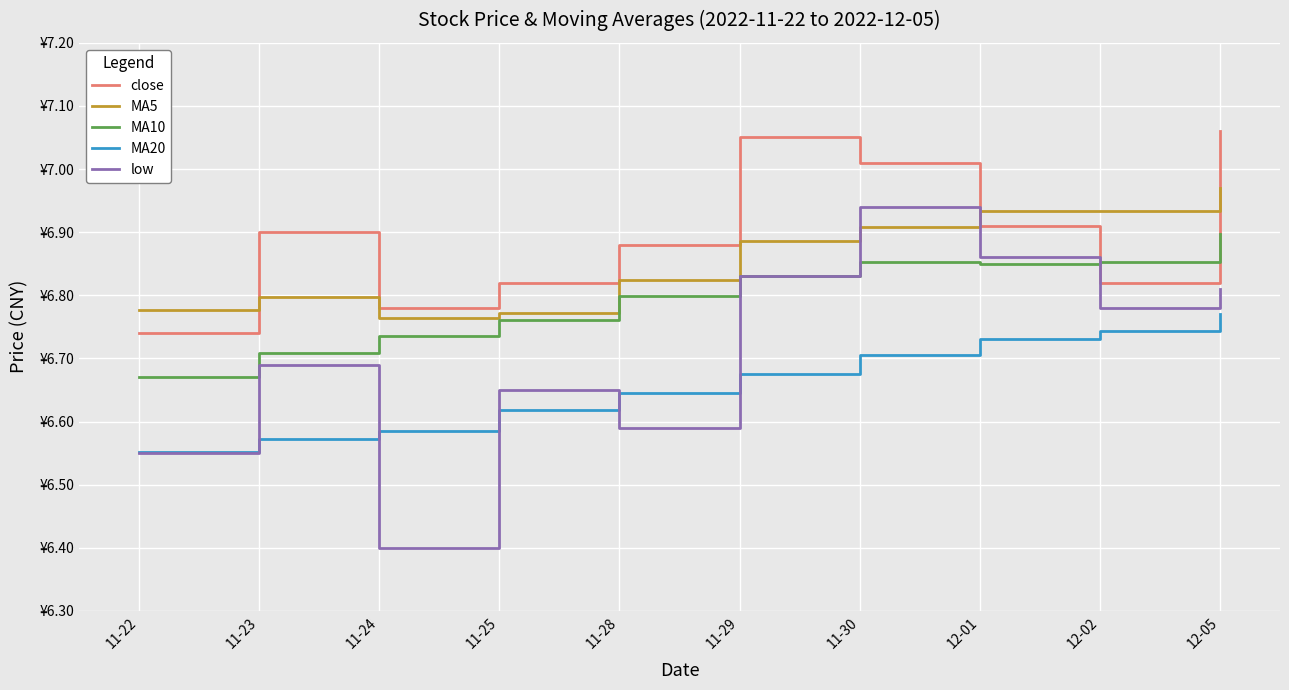

Which category has the lowest value in the MA10 series?

11-22